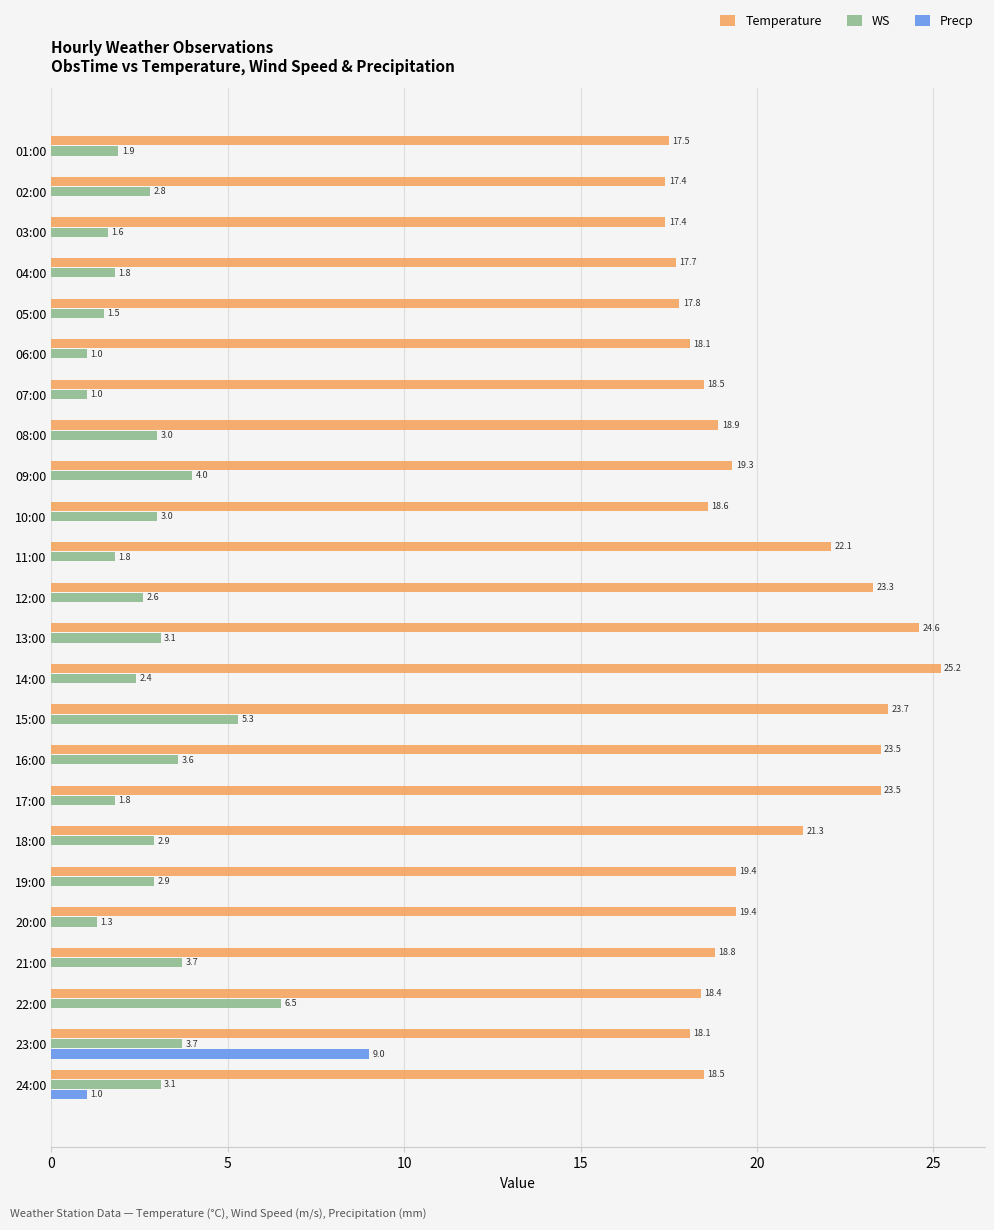

At which label is Temperature closest to 21?

18:00